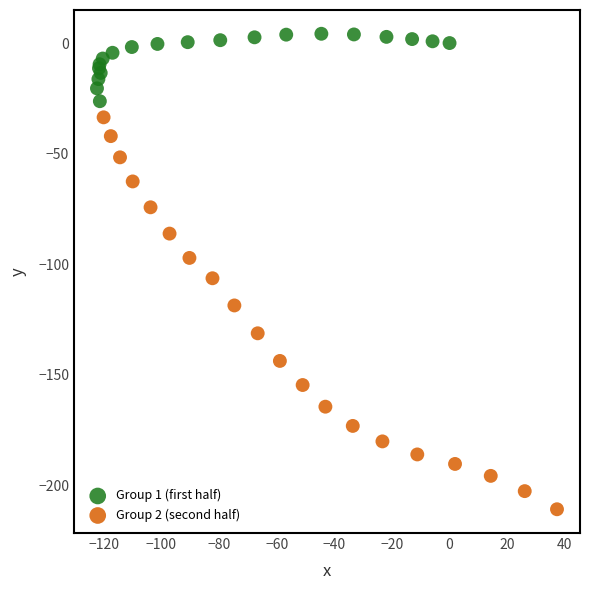

Which series contains the lowest Y value?

Group 2 (second half)